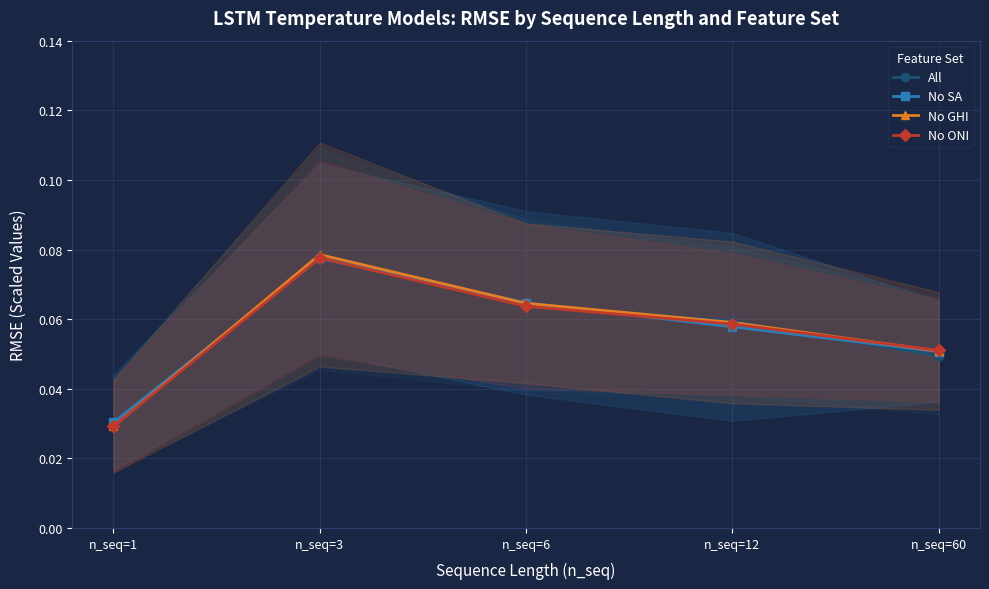

What is the sum of the No ONI values at n_seq=12 and n_seq=60?

0.1